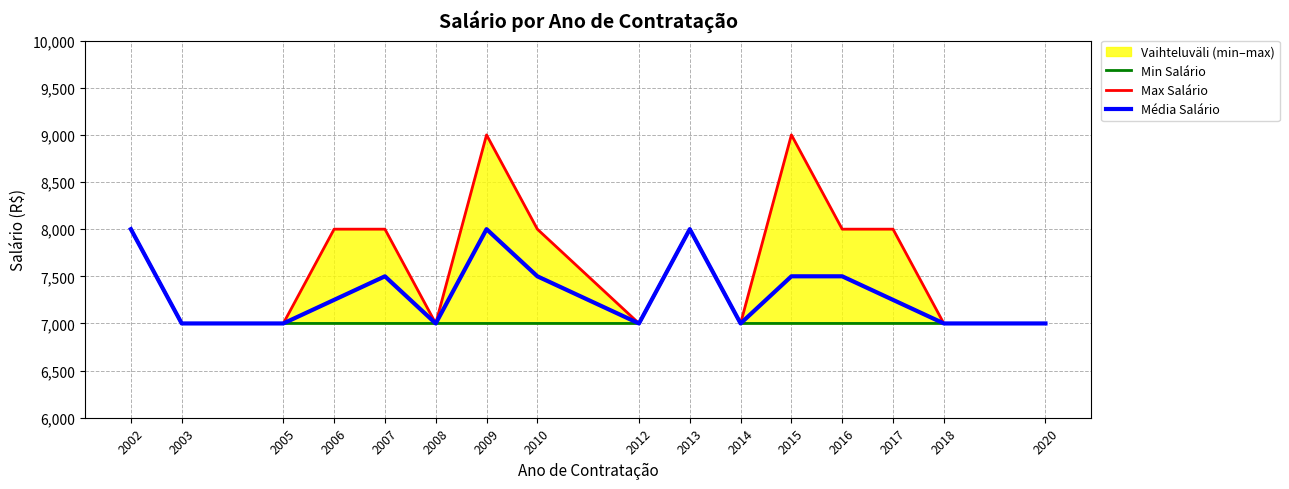

In Média Salário, how many points are lower than both neighbors (excluding endpoints)?

3